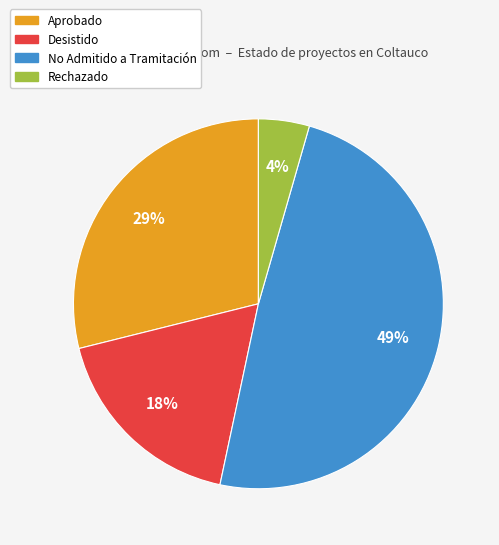

How many segments does this pie chart have?

4